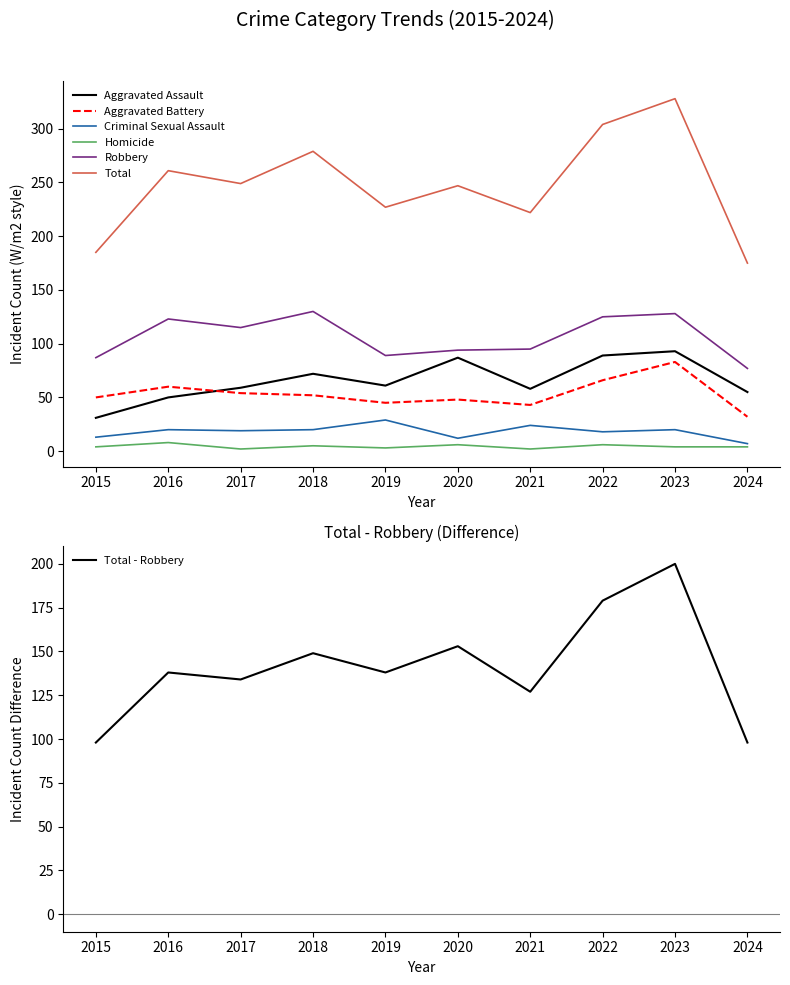

What is the difference between the maximum and minimum values in the Criminal Sexual Assault series?

22